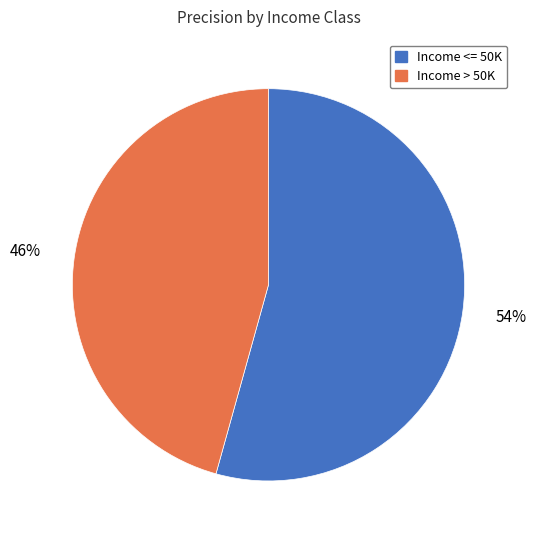

To the nearest percent, what is the combined percentage of Income <= 50K and Income > 50K?

100%